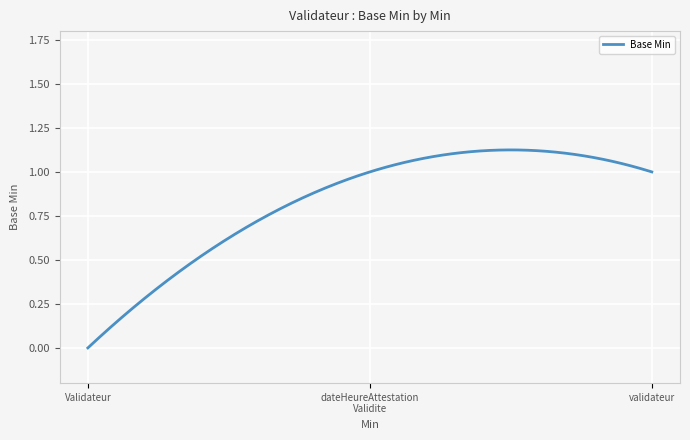

Which category has the highest value across all series?

Validateur.dateHeureAttestationValidite